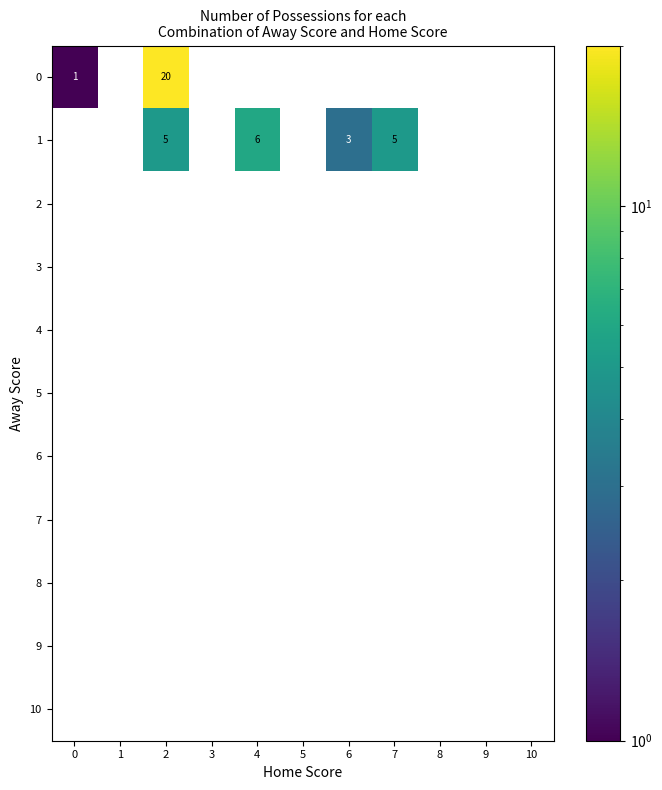

Is it true that 6 equals 0 at 8?

True